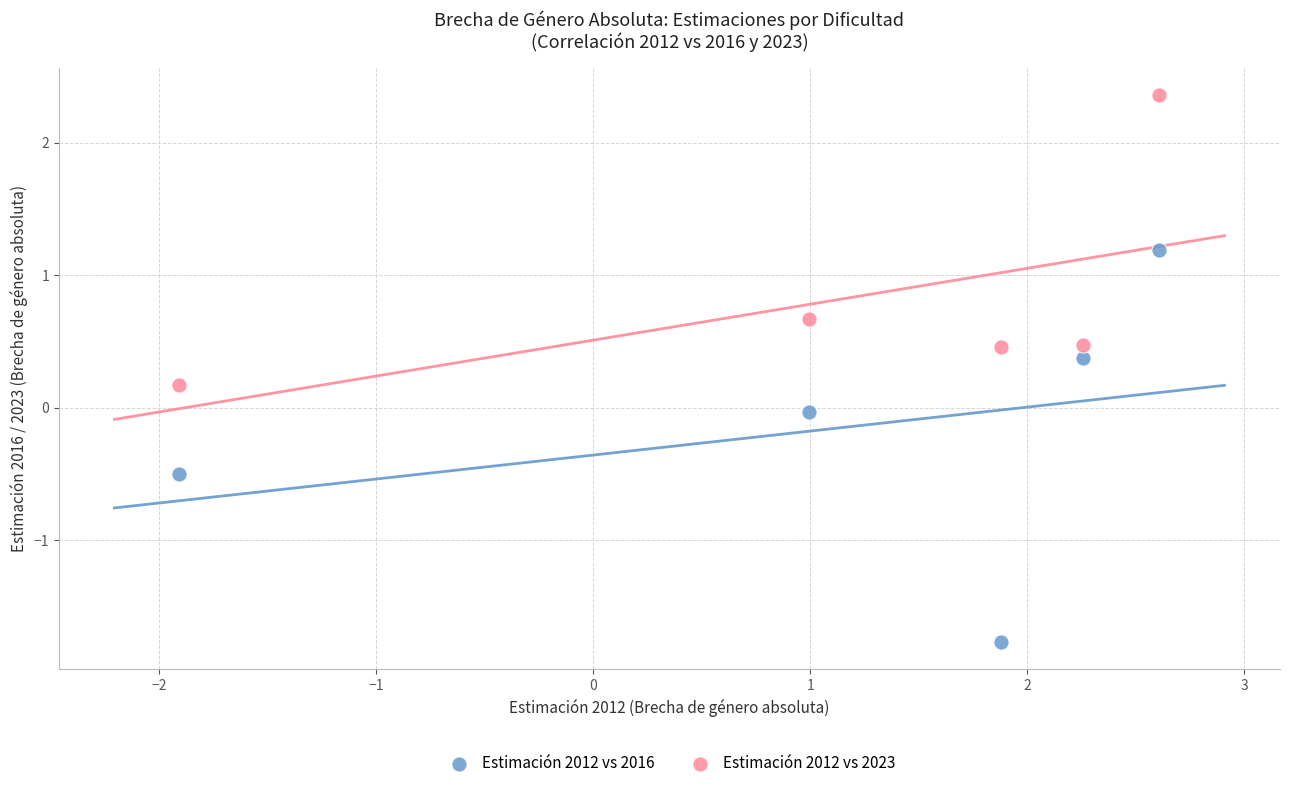

In the Estimación 2012 vs 2023 series, what Y value is closest to 1?

0.7